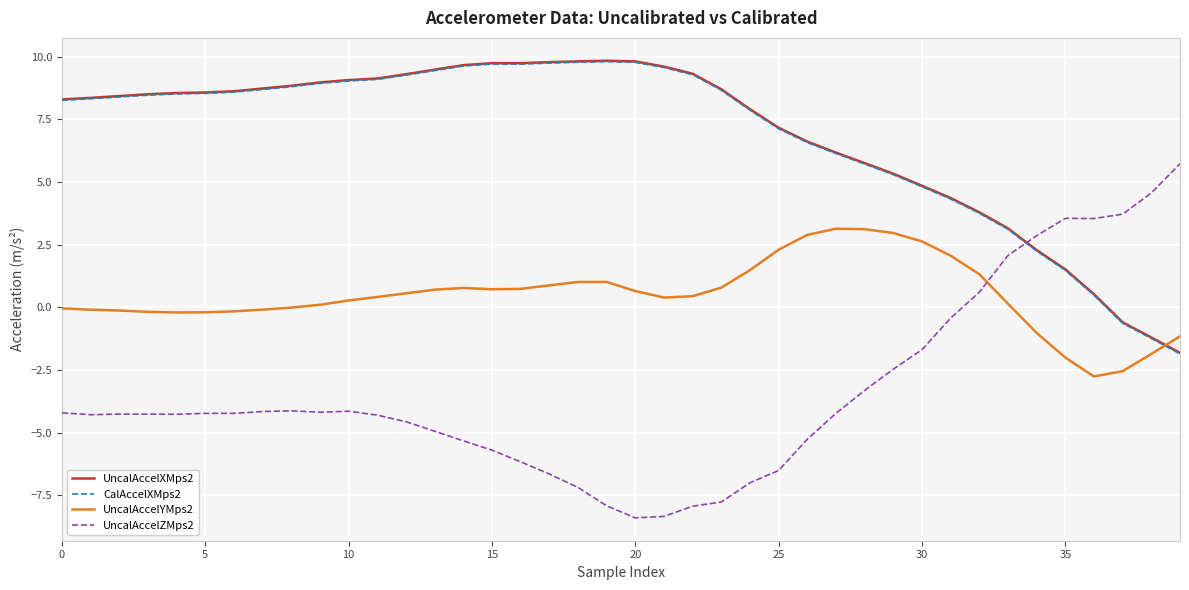

How many lines are shown in the chart?

4